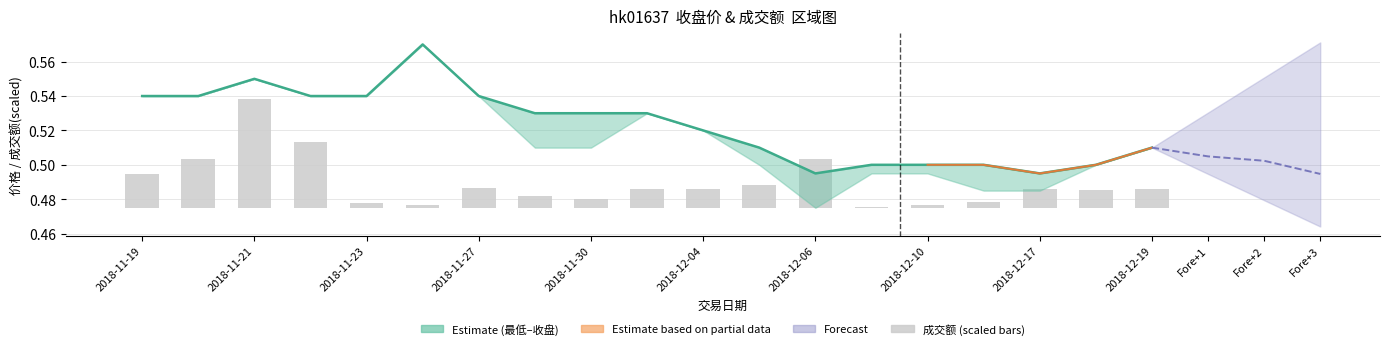

What position from the left is Fore+2?

12